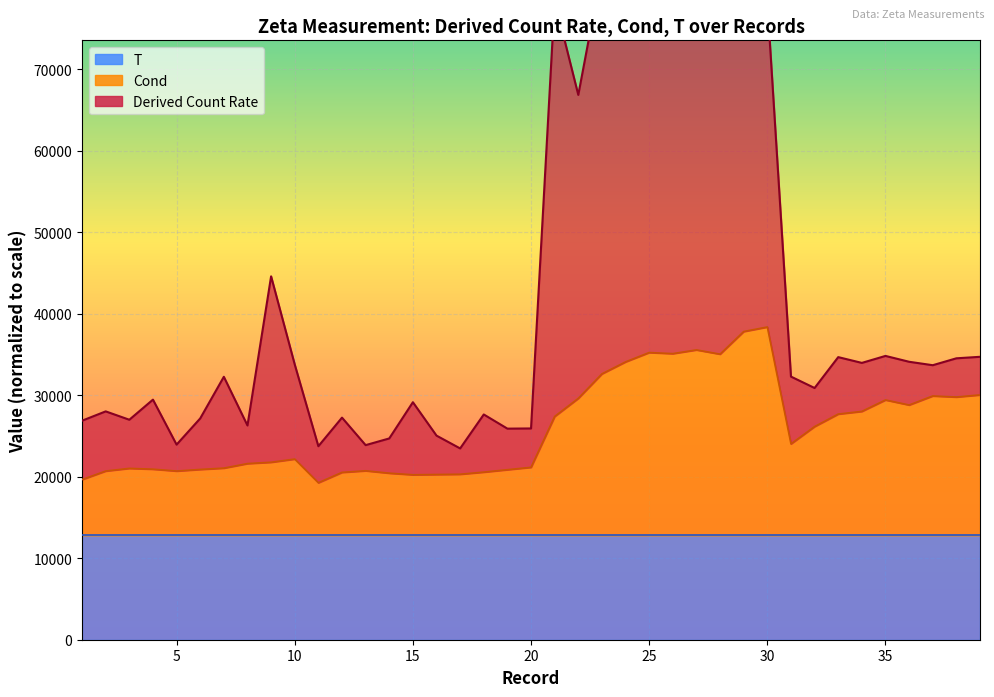

True or false: Derived Count Rate and Cond cross at least once.

False